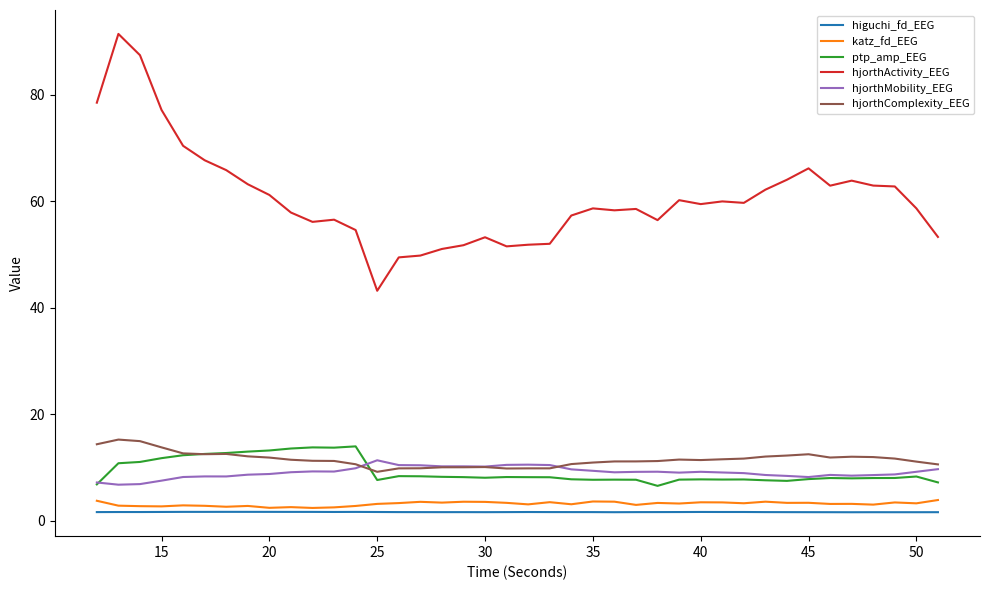

Which series has the largest total across all categories?

hjorthActivity_EEG